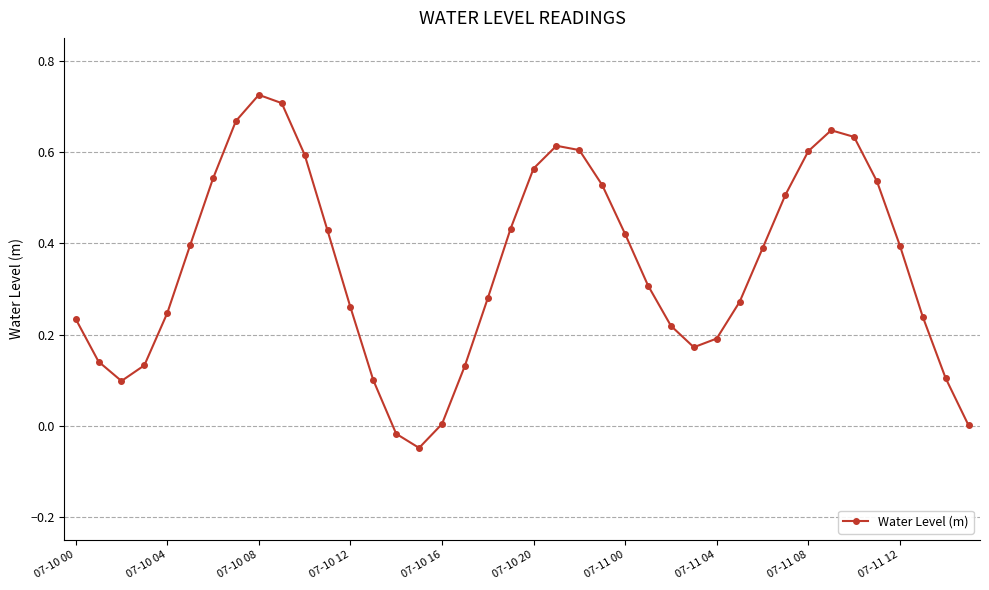

What is the sum of all values?

14.0